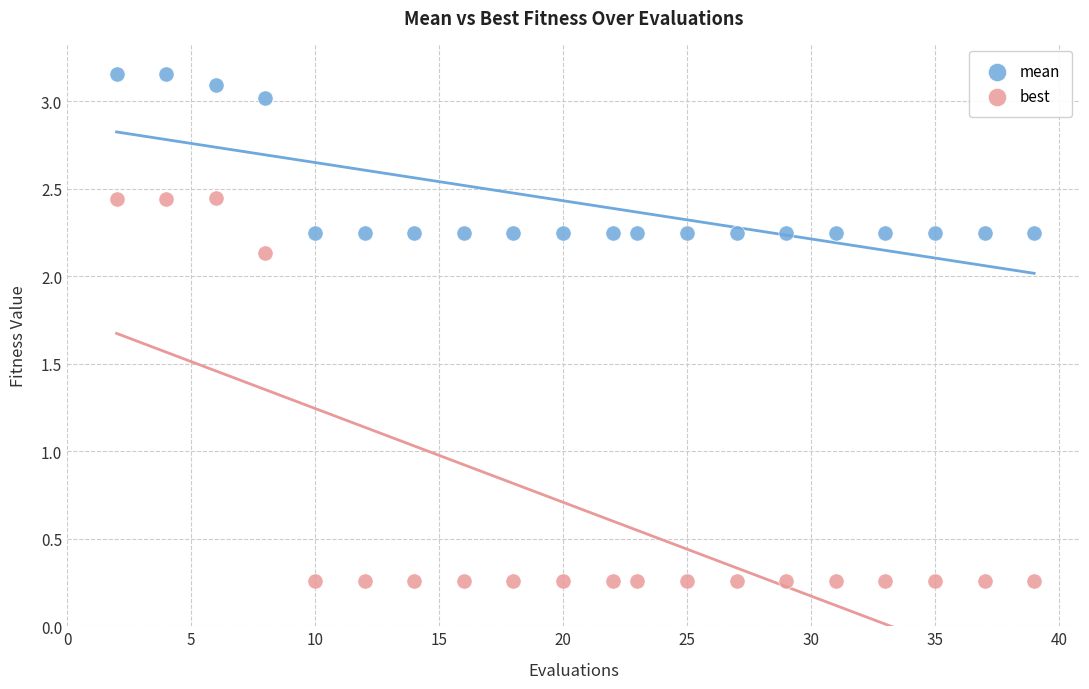

Which series has the widest spread of Y values?

best